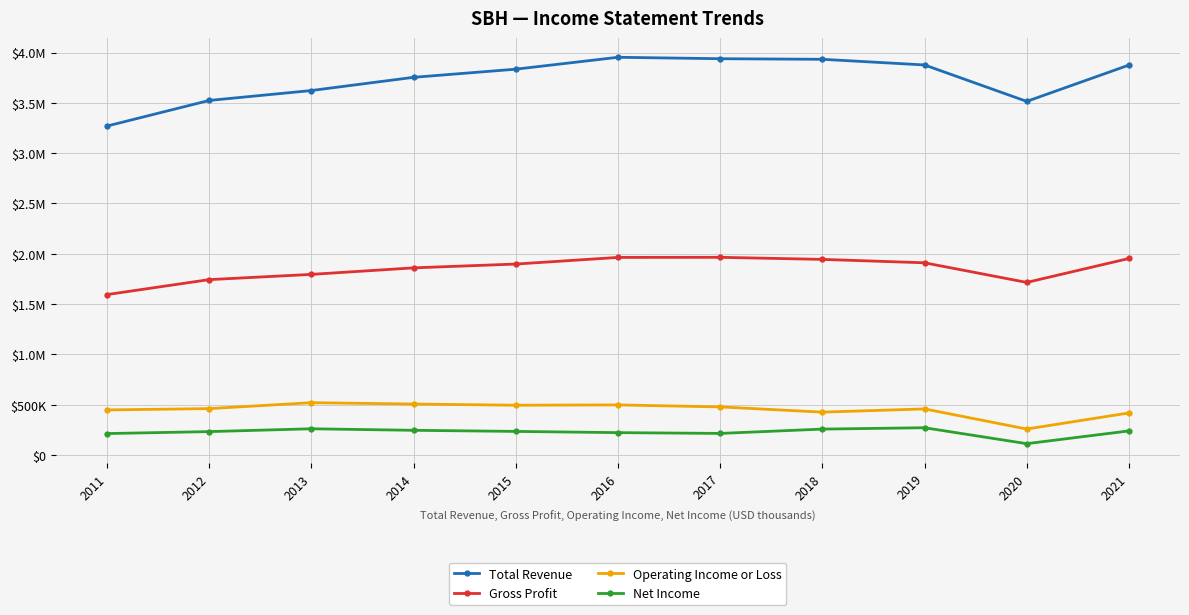

What is the spread (max minus min) of values at 2015?

3599200